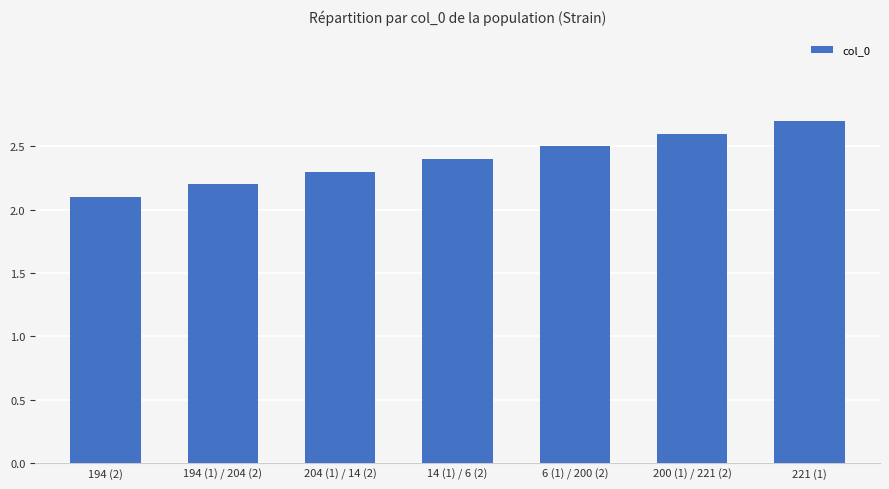

The value at 194 (1) / 204 (2) is 2.2. True or false?

True